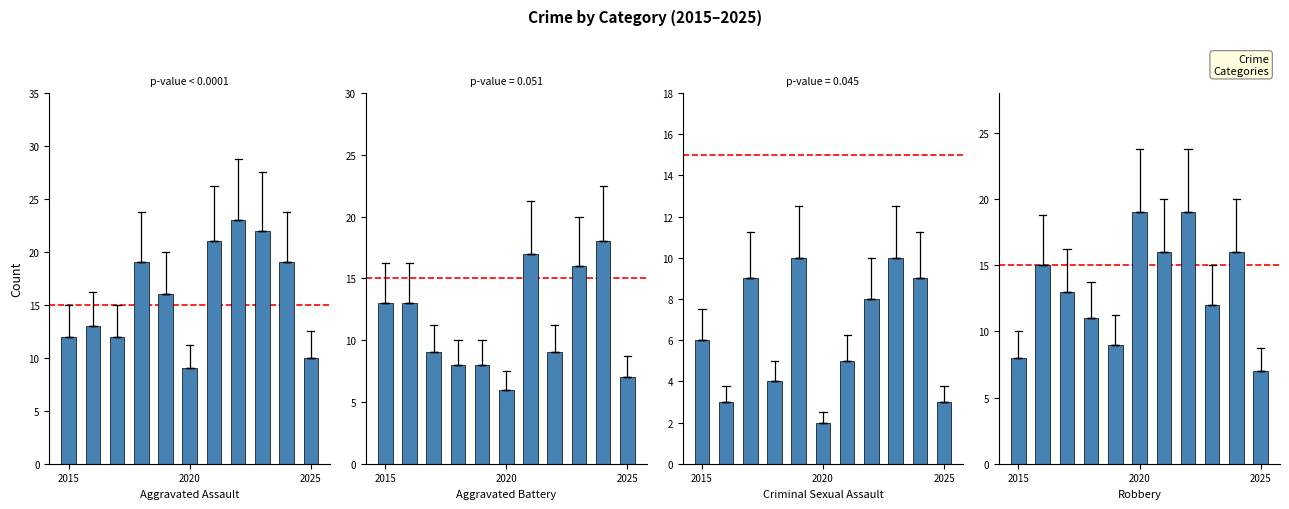

Is it true that Criminal Sexual Assault equals 10 at 8?

True